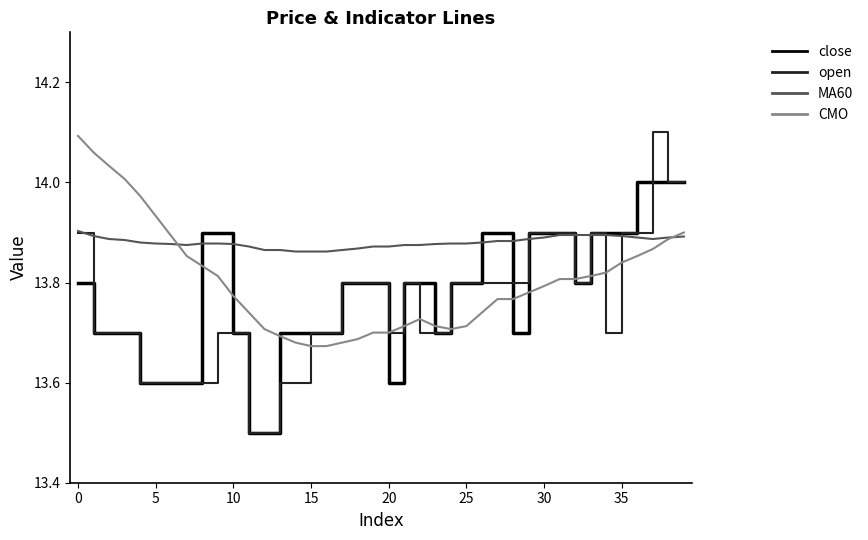

What is the smallest value displayed?

13.5